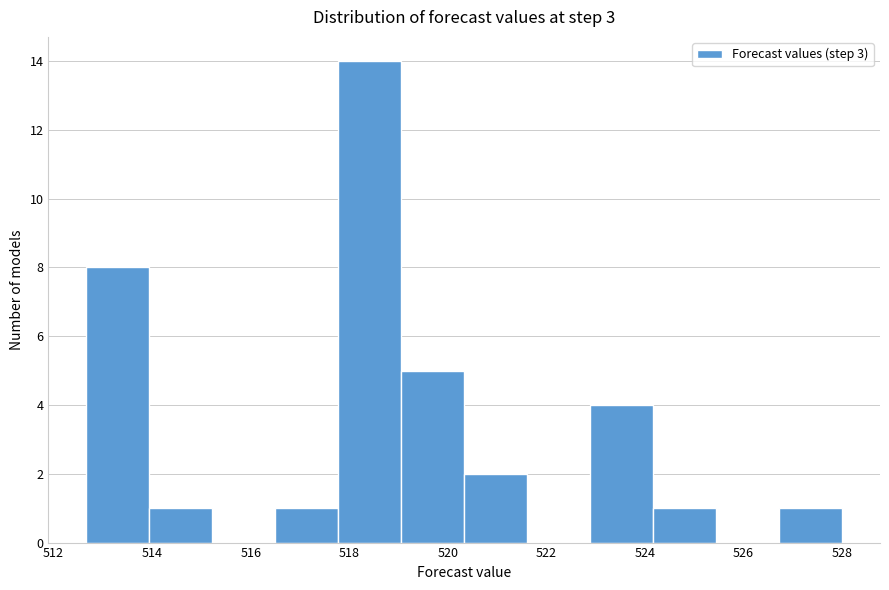

What is the height of the bar covering 512.6 to 514.0 on the x-axis? Neither the bar edges nor the heights are printed on the chart, so give them approximately, as read against the axes.

8